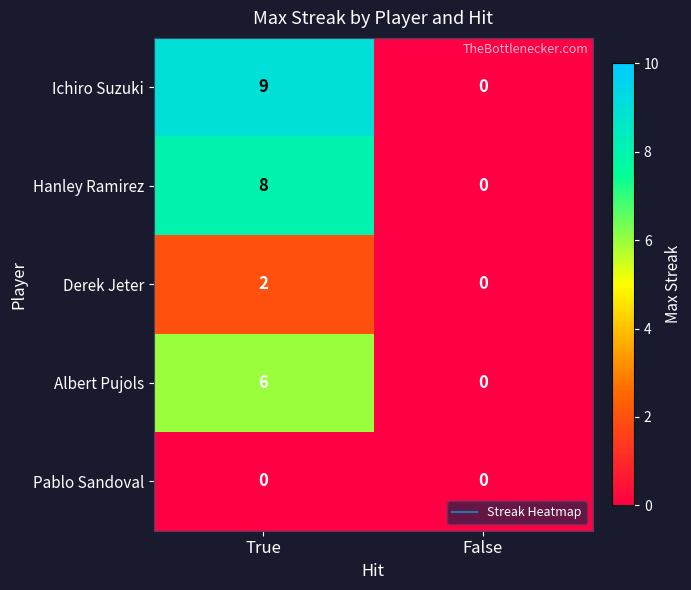

Which series changed the most between True and False?

Ichiro Suzuki